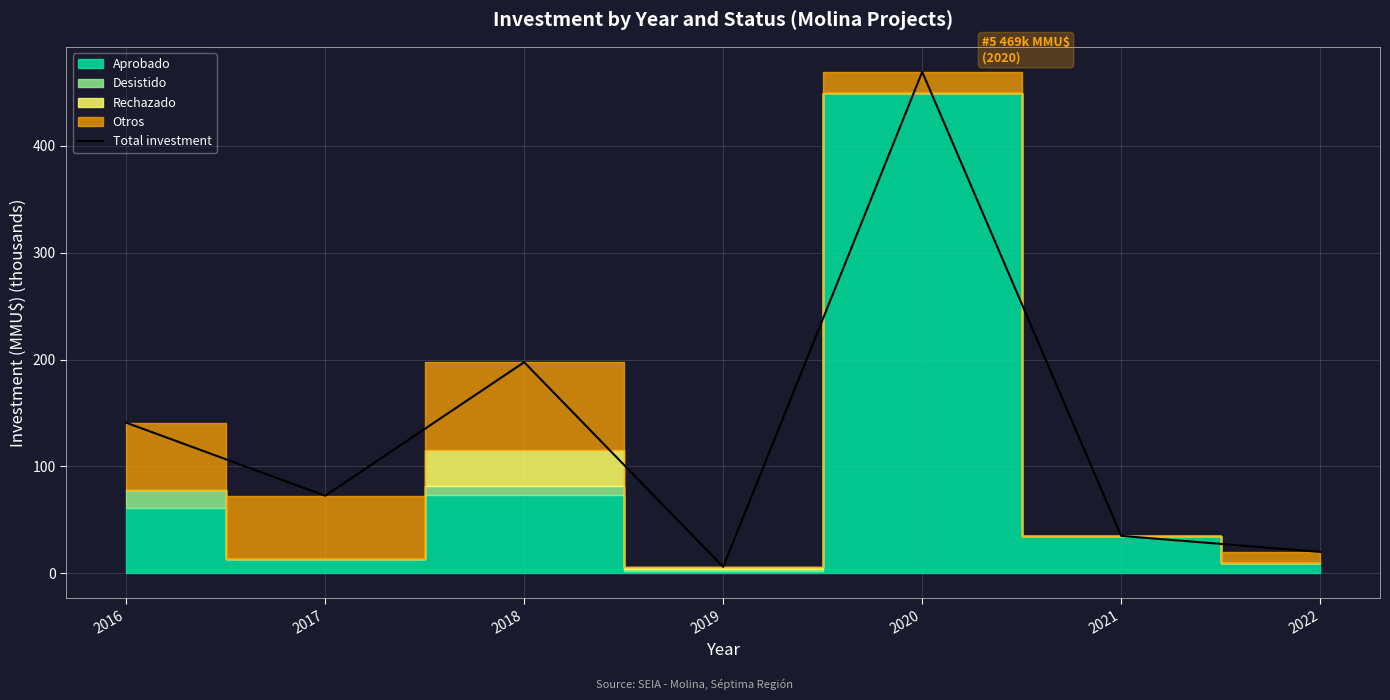

Does the chart display data point markers on the line(s)?

No